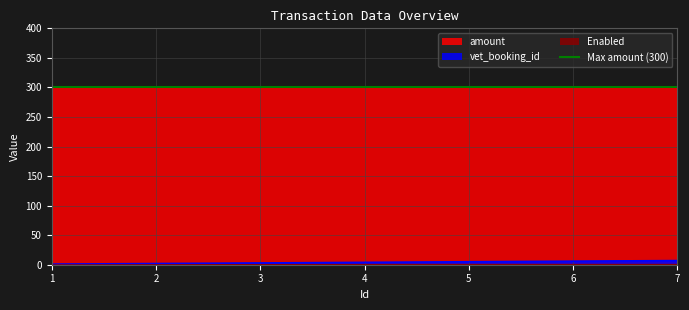

How many data points in vet_booking_id are less than 4?

3